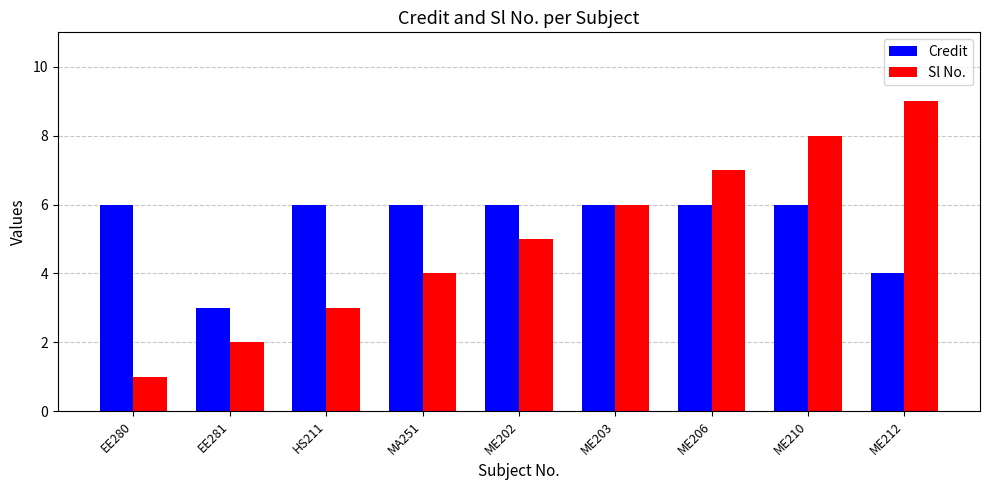

What is the difference between the maximum and second lowest values in the Credit series?

2